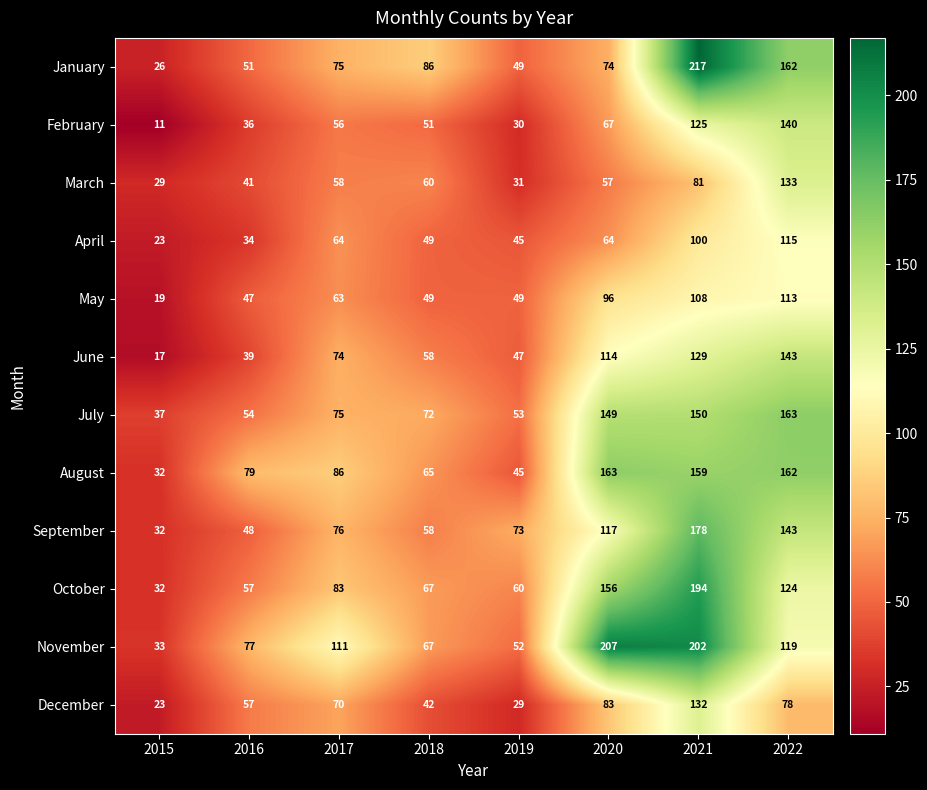

Rank the series at 2020 from lowest to highest value.

March, April, February, January, December, May, June, September, July, October, August, November